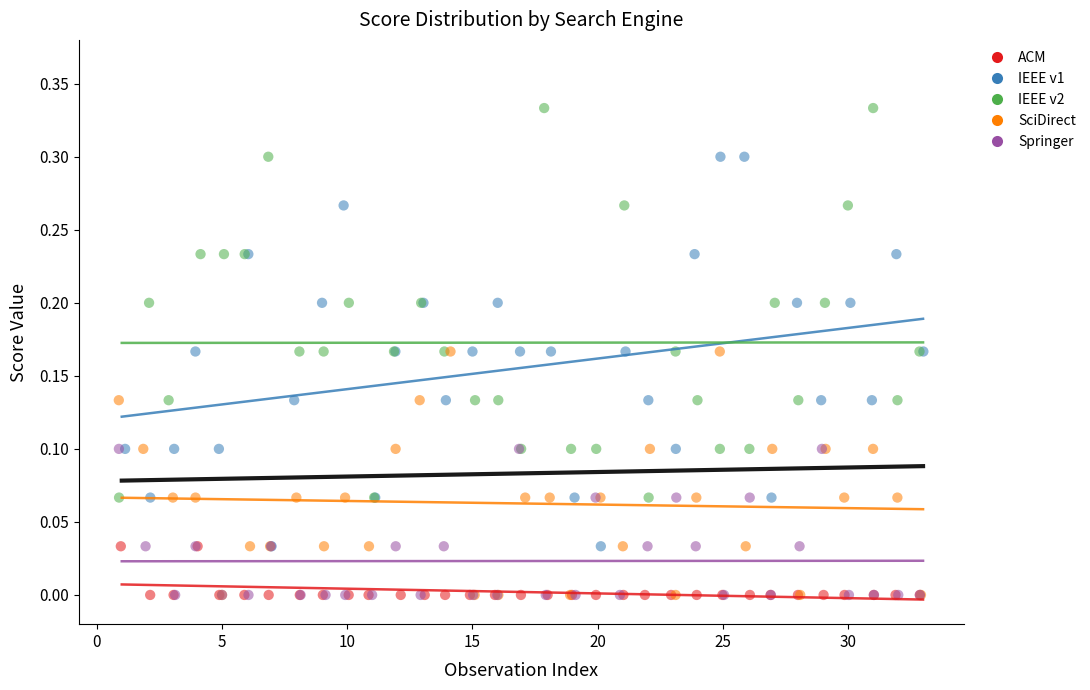

Which series contains the highest Y value?

IEEE v2